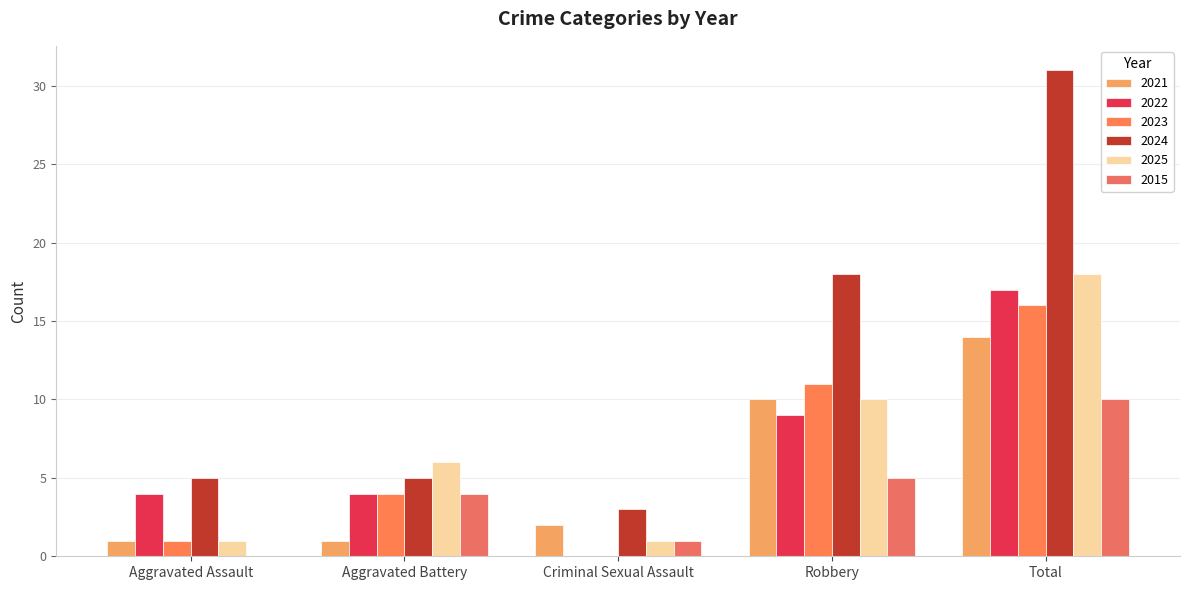

How many series are shown in this chart?

6